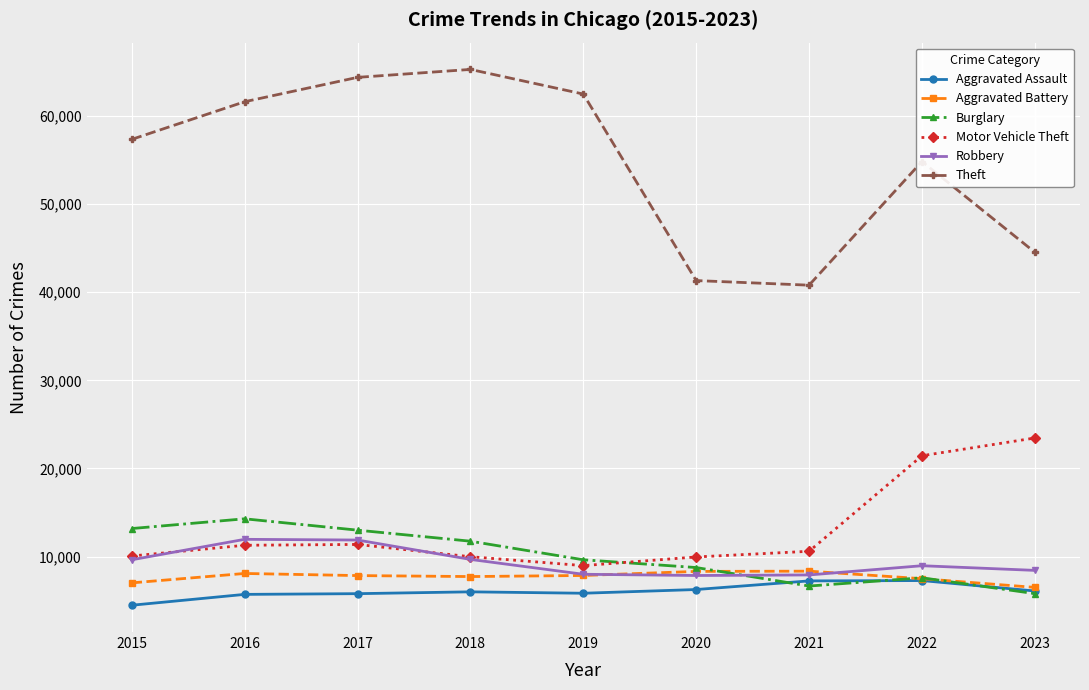

How many interior local valleys does the Theft series have?

1